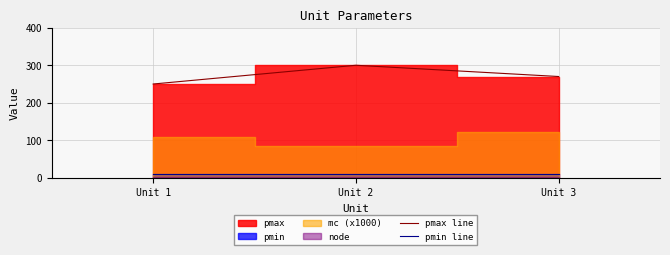

How many lines are shown in the chart?

2